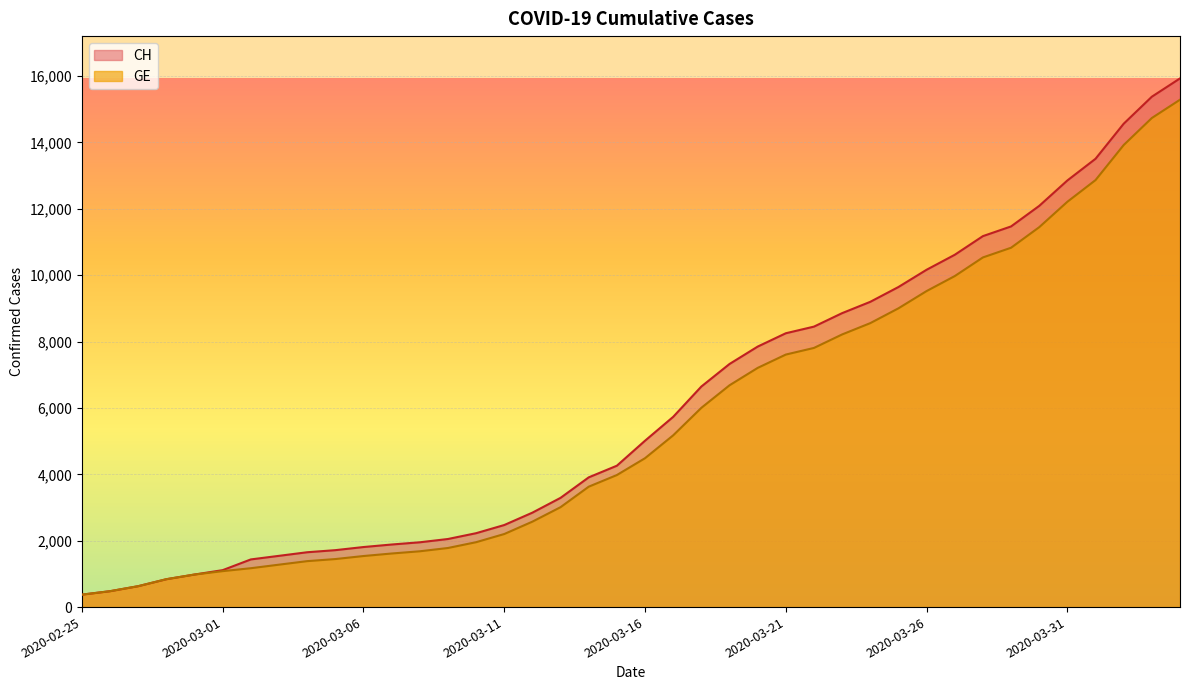

How many values in the CH series exceed 5012?

19